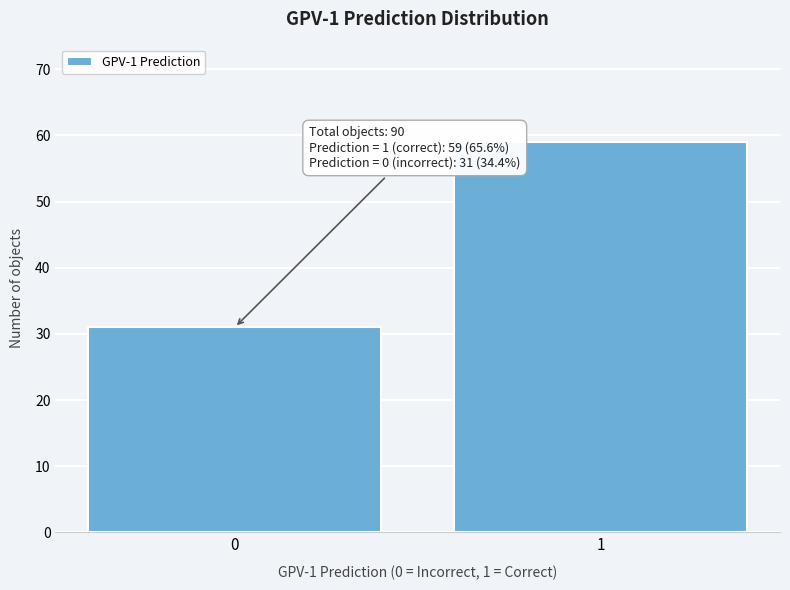

Reading left to right, what are all the values shown in this chart?

31	59